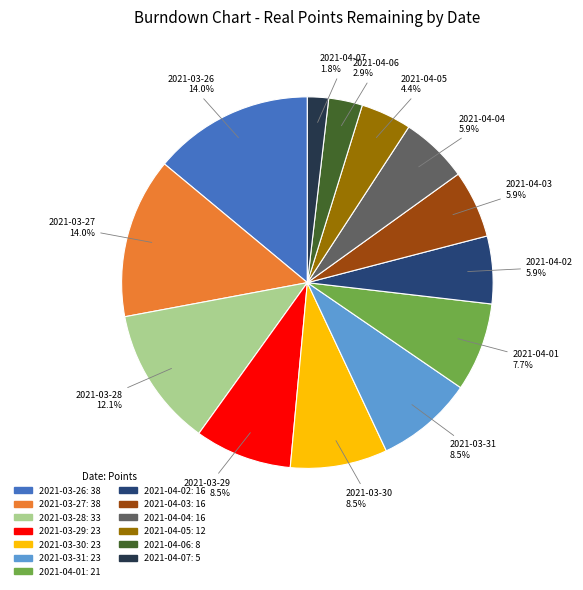

To the nearest percent, what is the difference between the largest and smallest slice percentages?

12%